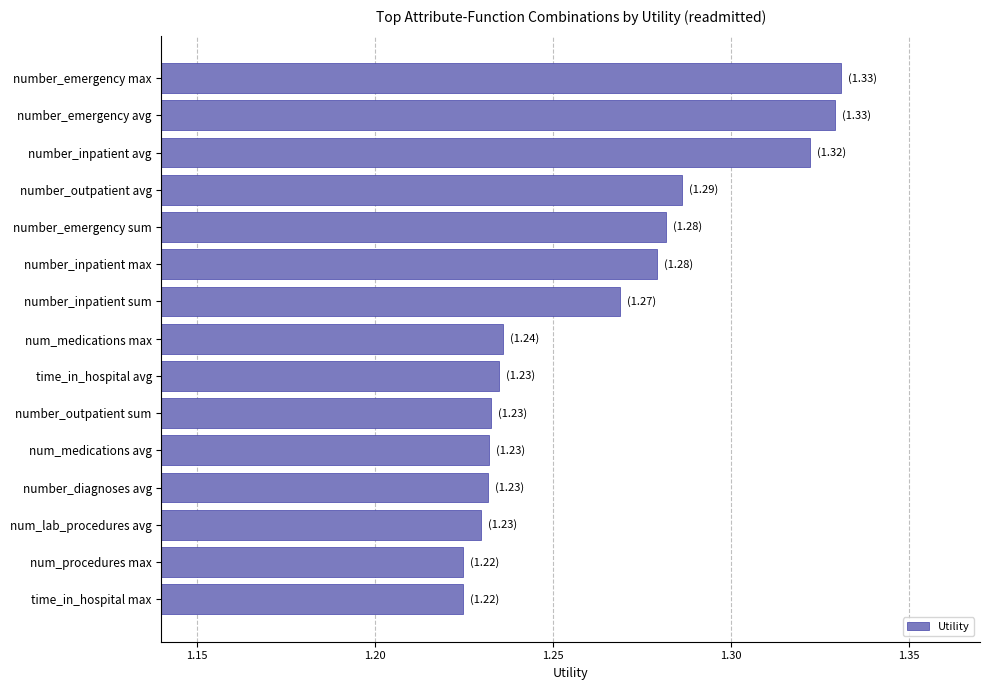

What is the label of the 2nd bar from the bottom?

num_procedures max